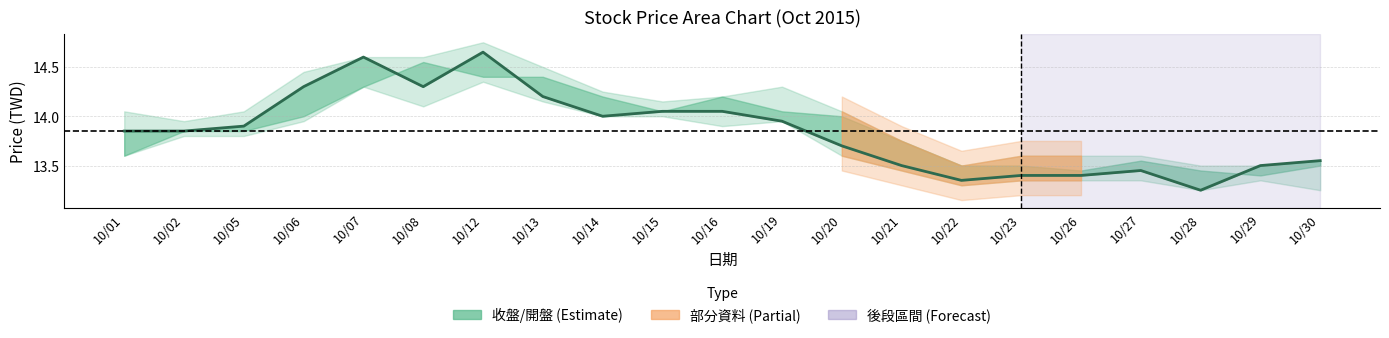

At which category does the chart reach its minimum across all series?

10/28